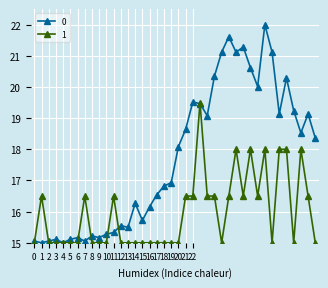

Reading left to right, list all the values displayed in this chart.

0: 15.1	15.0	15.1	15.1	15.0	15.1	15.2	15.1	15.2	15.2	15.3	15.3	15.6	15.5	16.3	15.7	16.2	16.5	16.8	16.9	18.1	18.6	19.5	19.5	19.1	20.3	21.1	21.6	21.1	21.3	20.6	20.0	22.0	21.1	19.1	20.3	19.2	18.5	19.1	18.4
1: 15.0	16.5	15.0	15.0	15.0	15.0	15.0	16.5	15.0	15.0	15.0	16.5	15.0	15.0	15.0	15.0	15.0	15.0	15.0	15.0	15.0	16.5	16.5	19.5	16.5	16.5	15.0	16.5	18.0	16.5	18.0	16.5	18.0	15.0	18.0	18.0	15.0	18.0	16.5	15.0